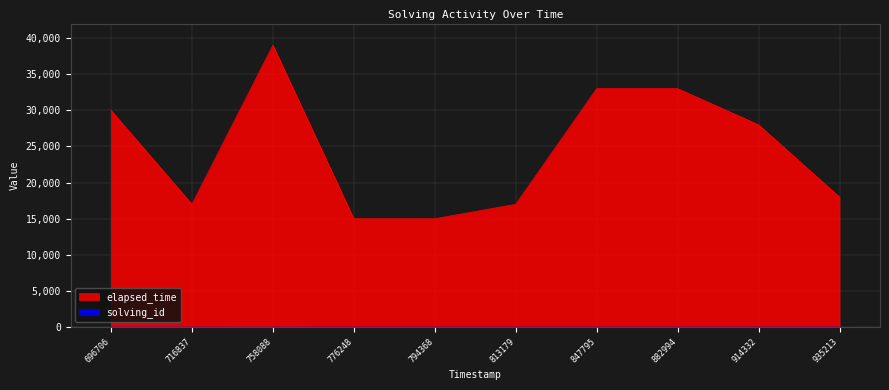

The value of solving_id at 847795 is 7. True or false?

True